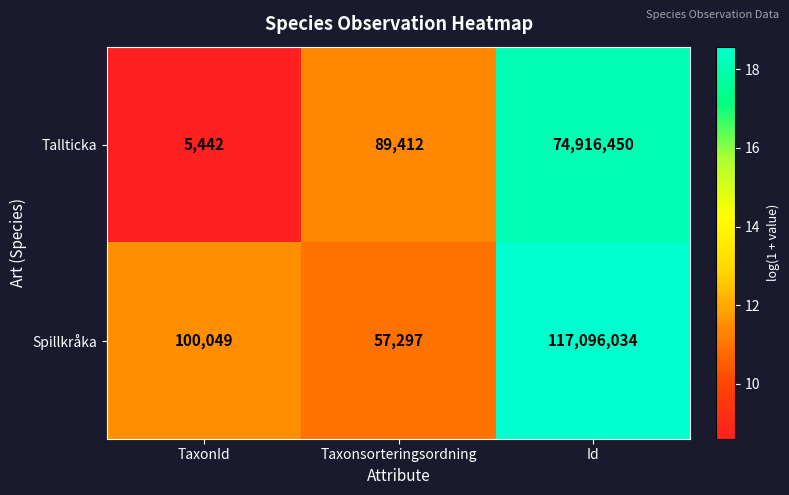

Which series has the largest total across all categories?

Spillkråka